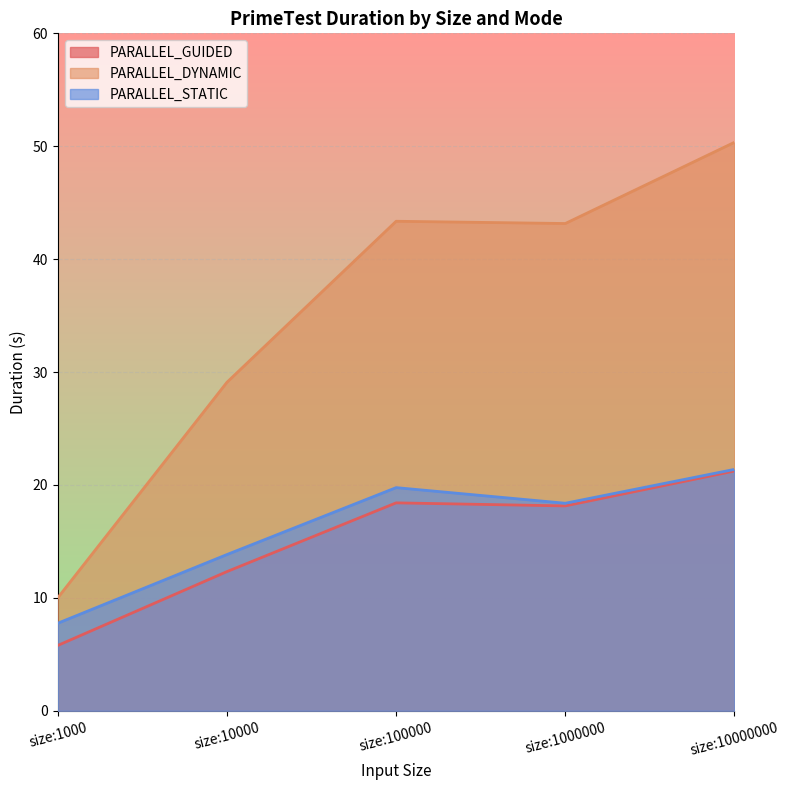

Reading left to right, list all the values displayed in this chart.

PARALLEL_GUIDED: 5.8	12.3	18.4	18.1	21.2
PARALLEL_DYNAMIC: 10.0	29.1	43.4	43.2	50.3
PARALLEL_STATIC: 7.8	13.8	19.8	18.4	21.4